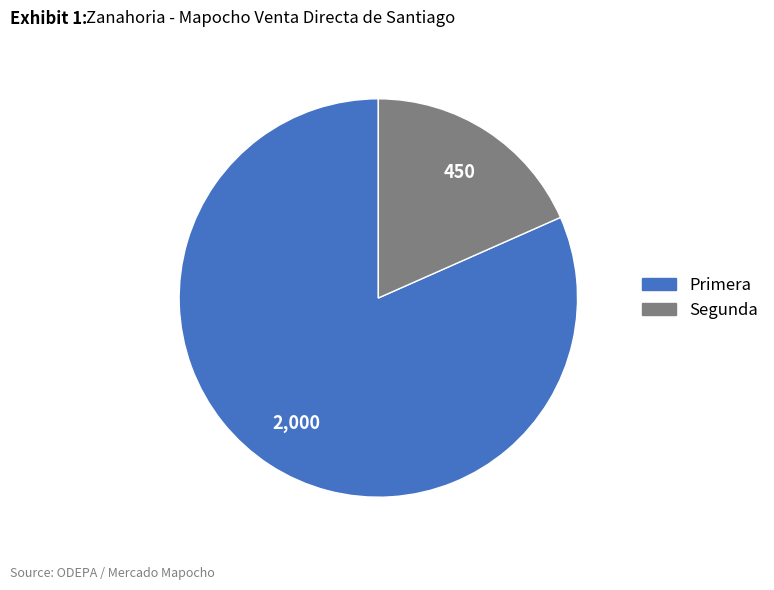

Which slice represents more than half of the pie?

Primera